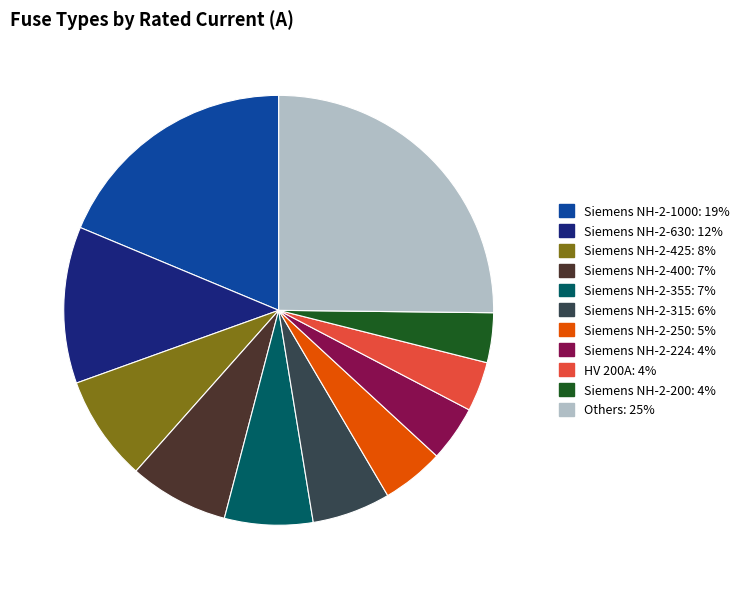

Is it true that Siemens NH-2-1000: 19% is 19% of the pie?

True